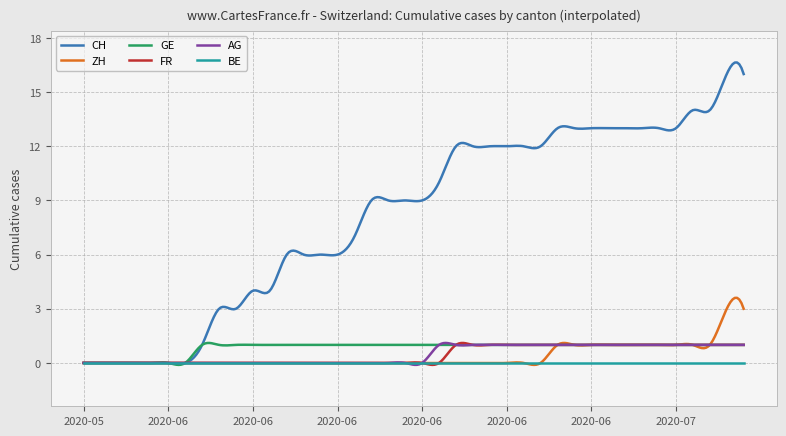

How many lines are shown in the chart?

6